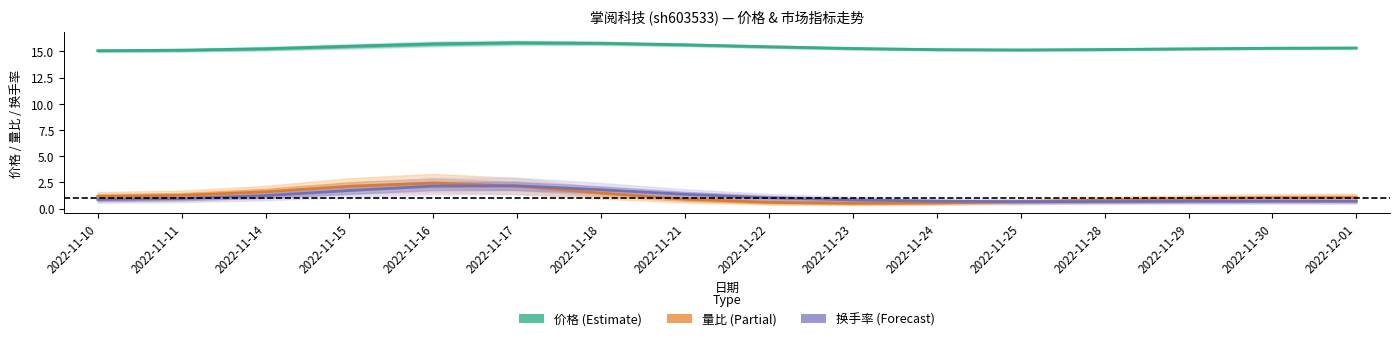

True or false: 量比 and 价格 cross at least once.

False